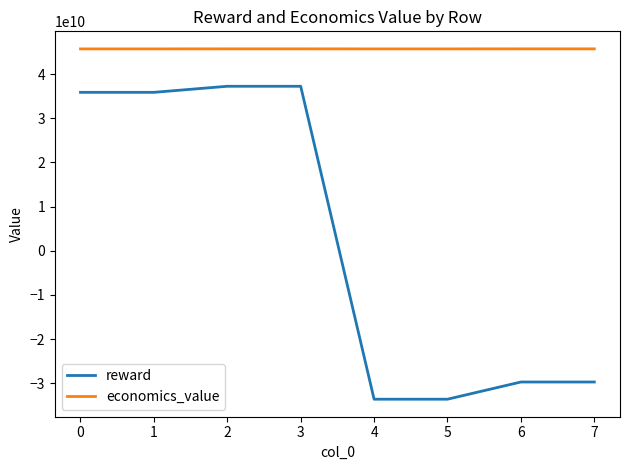

Which series has the widest spread of values?

reward